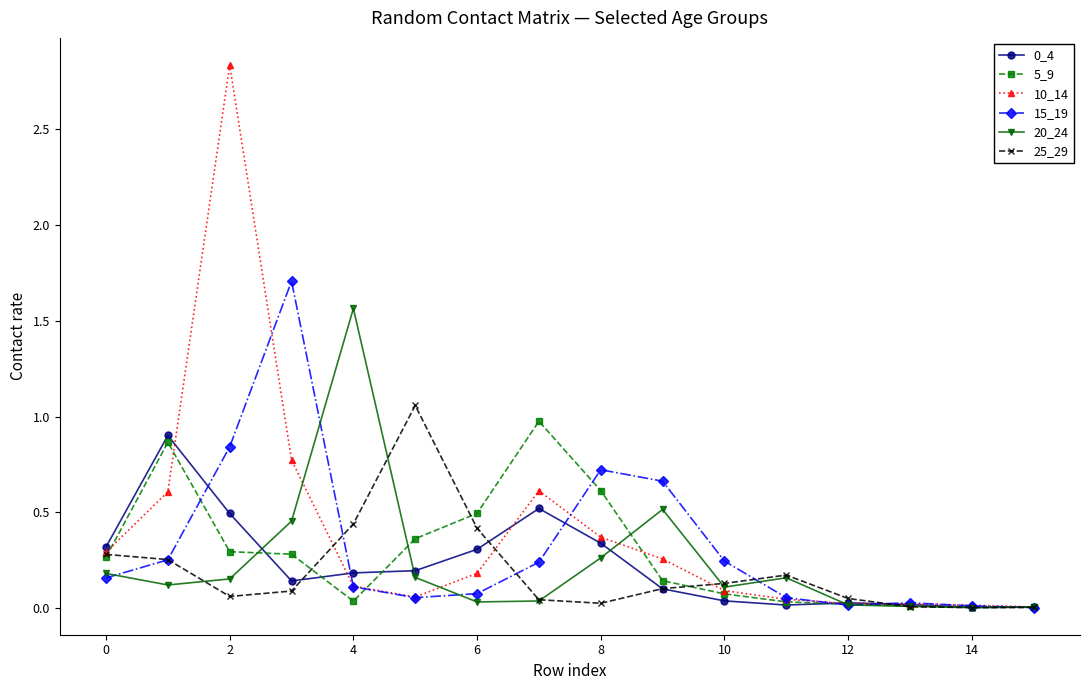

Which series has the widest spread of values?

10_14